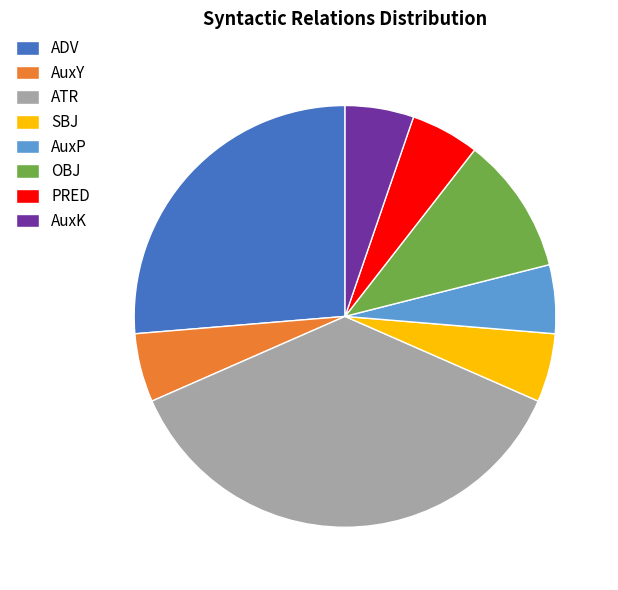

The OBJ slice represents 3% of the pie. True or false?

False